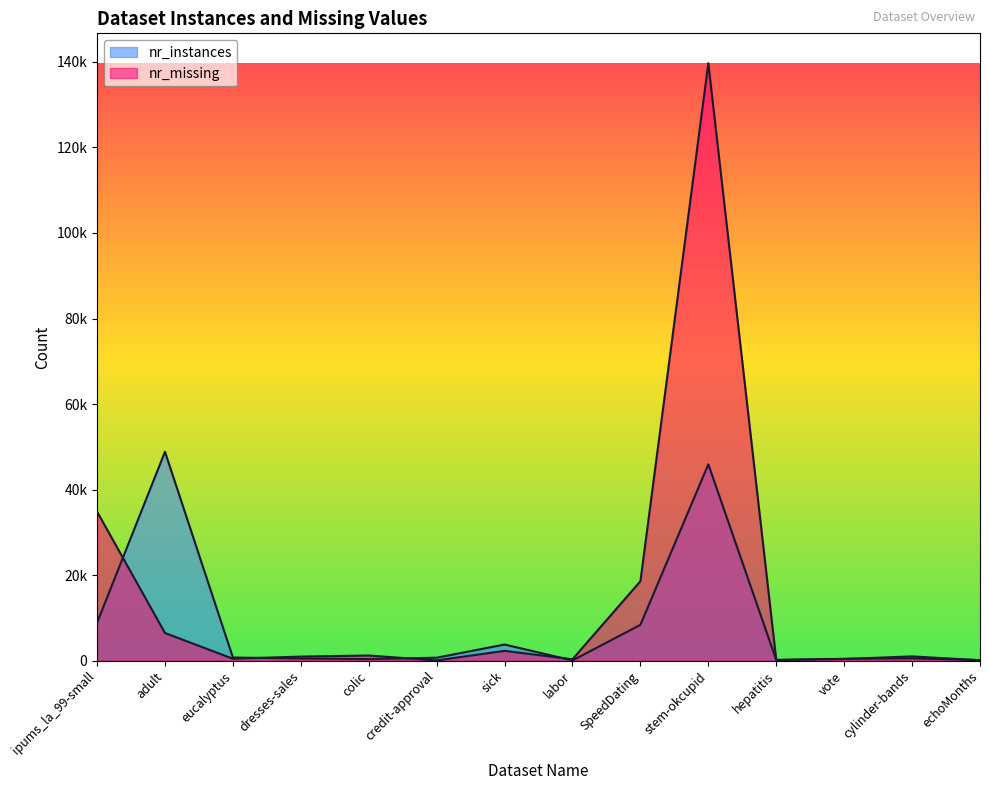

Is it true that nr_missing equals 522 at vote?

False